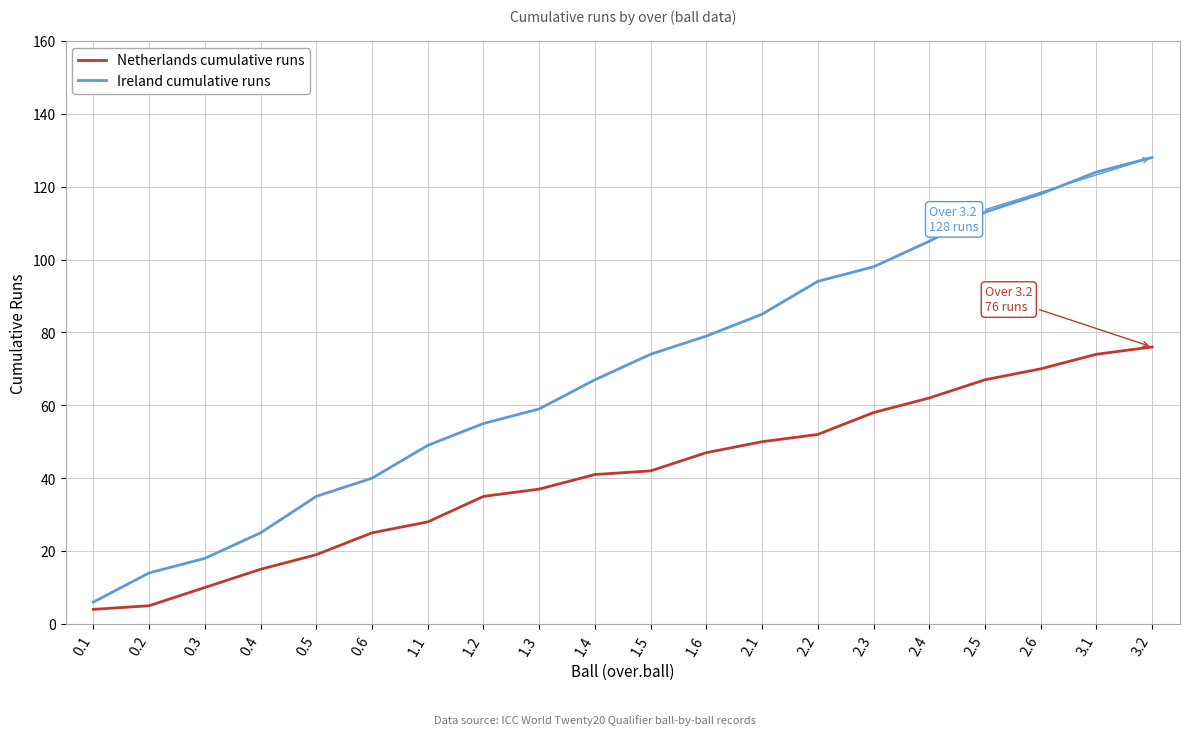

What is the spread (max minus min) of values at 0.4?

10